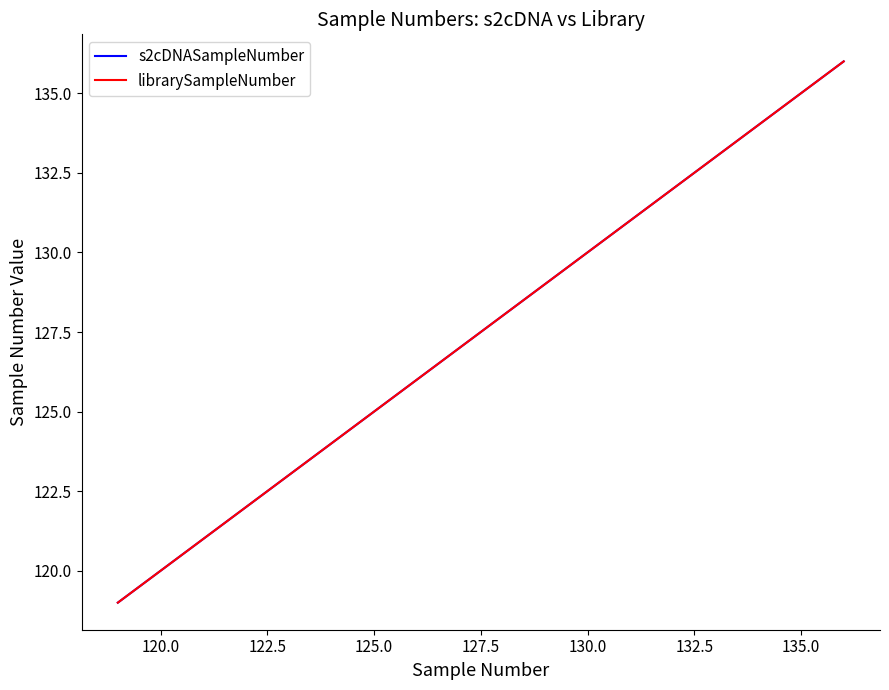

Reading left to right, list all the values displayed in this chart.

s2cDNASampleNumber: 119	120	121	122	123	124	125	126	127	128	129	130	131	132	133	134	135	136
librarySampleNumber: 119	120	121	122	123	124	125	126	127	128	129	130	131	132	133	134	135	136